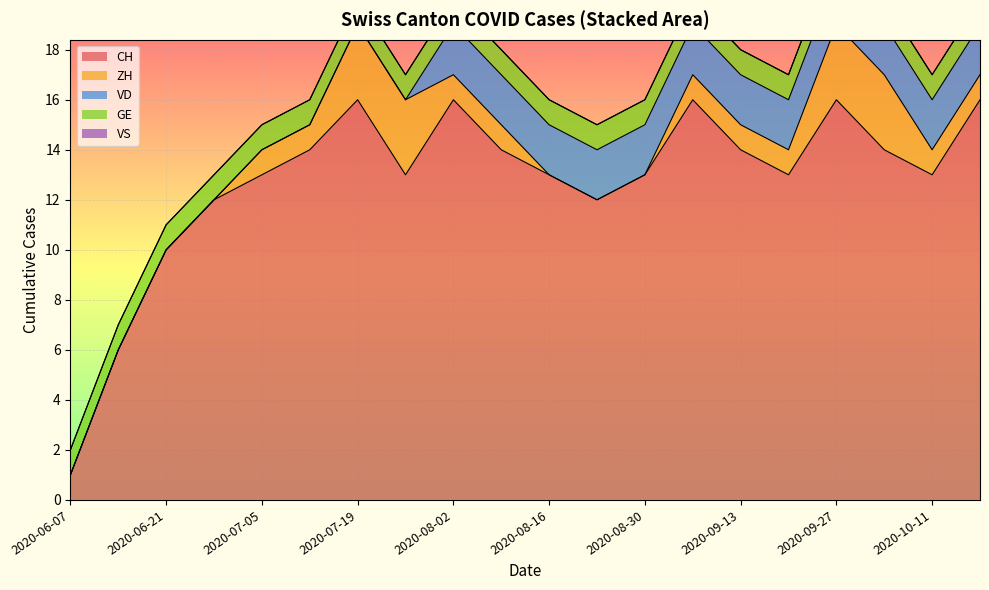

True or false: VD has more than 2 points higher than both neighbors.

False